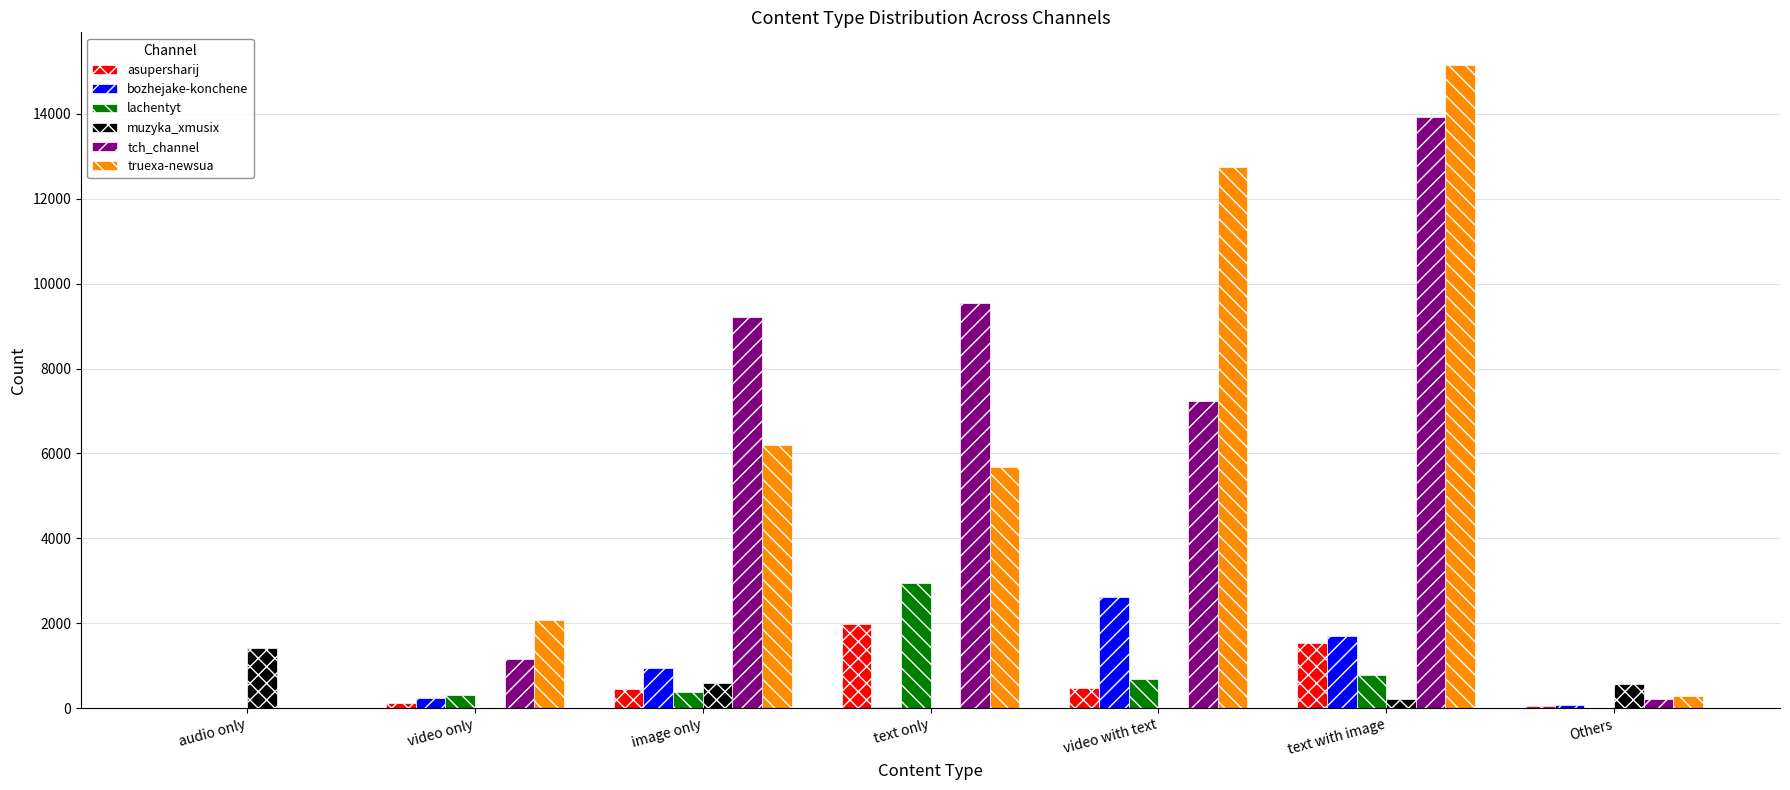

Between audio only and video with text, which series saw the biggest shift?

truexa-newsua